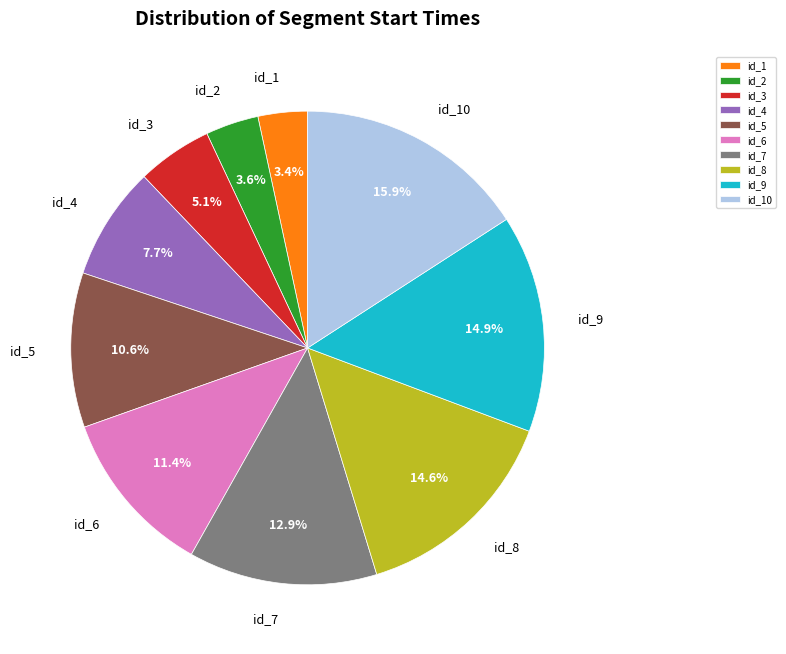

To the nearest percent, what portion does id_6 represent?

11%